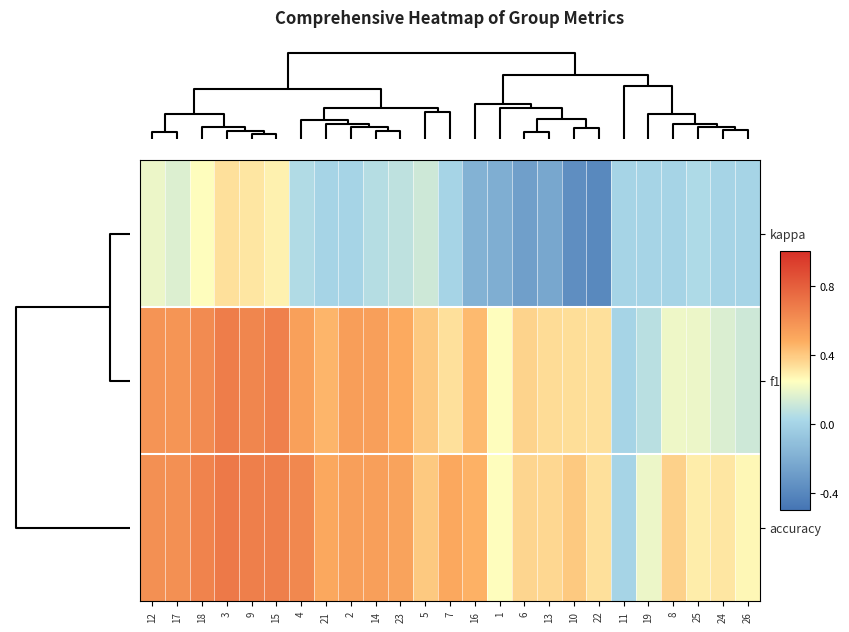

How many distinct data groups are displayed?

3